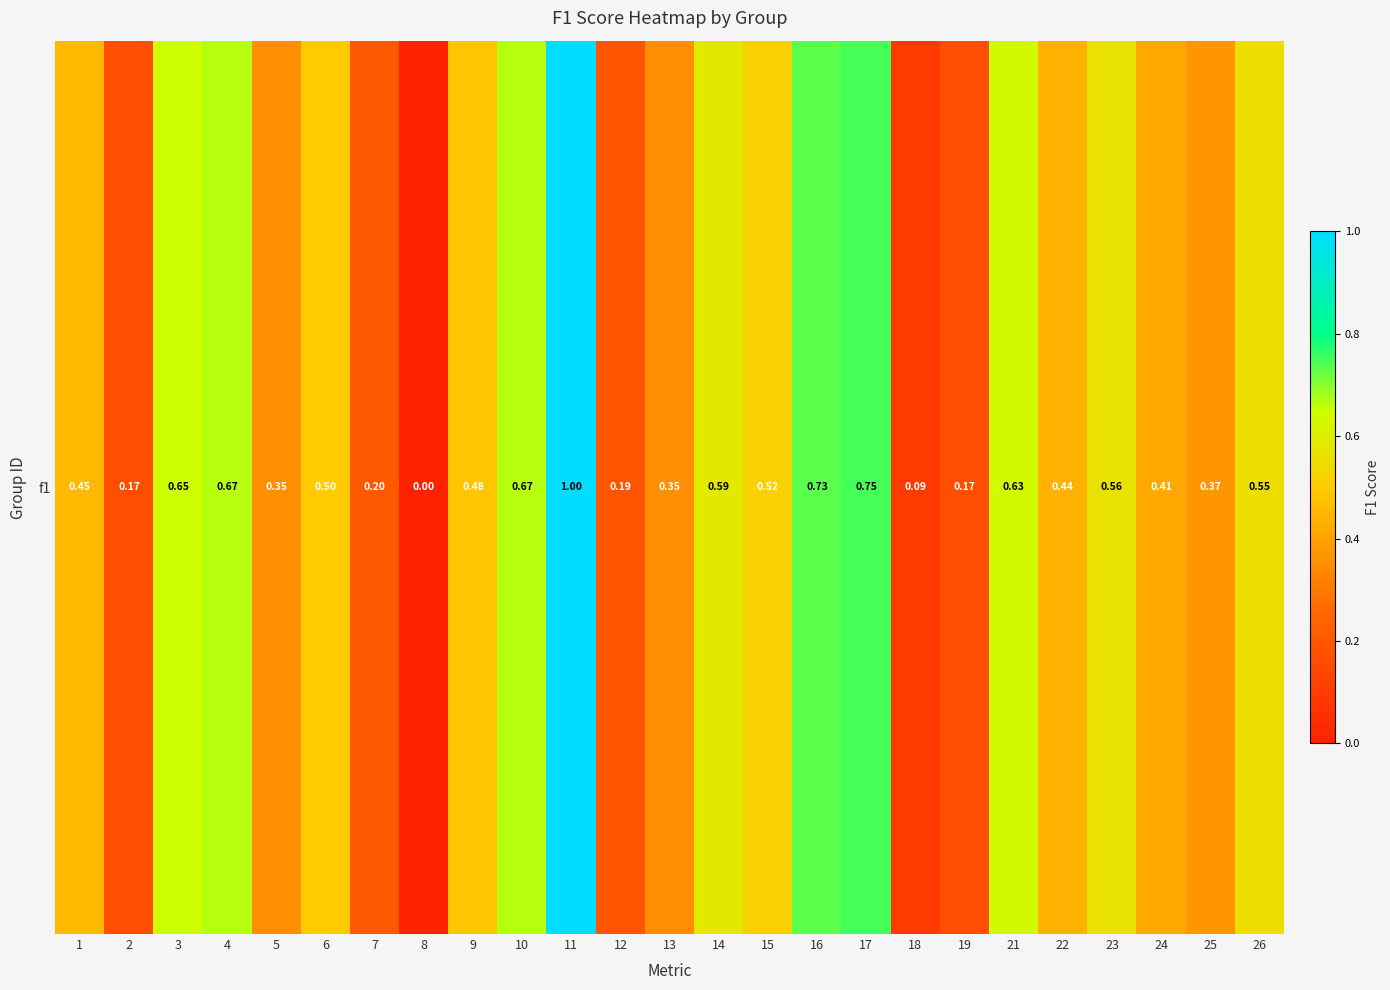

List the labels in order of value, smallest first.

8, 18, 2, 19, 12, 7, 5, 13, 25, 24, 22, 1, 9, 6, 15, 26, 23, 14, 21, 3, 4, 10, 16, 17, 11